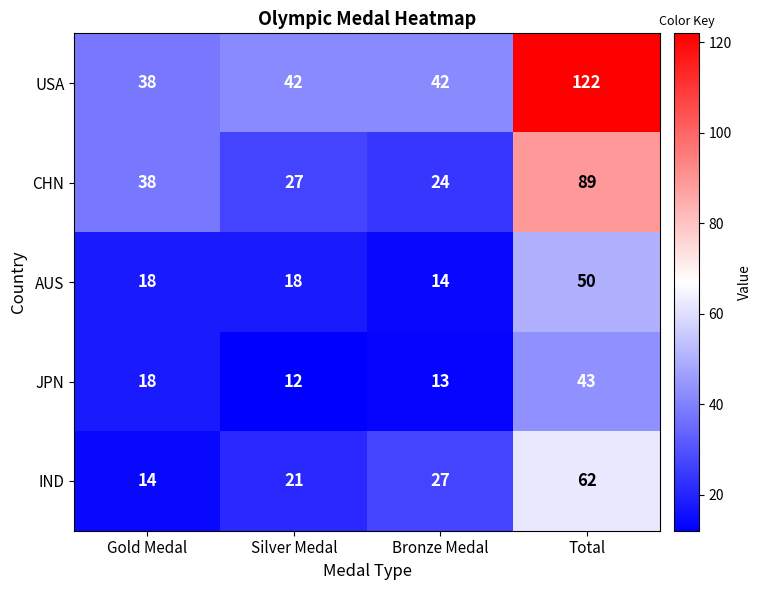

Between Gold Medal and Total, which series saw the biggest shift?

USA